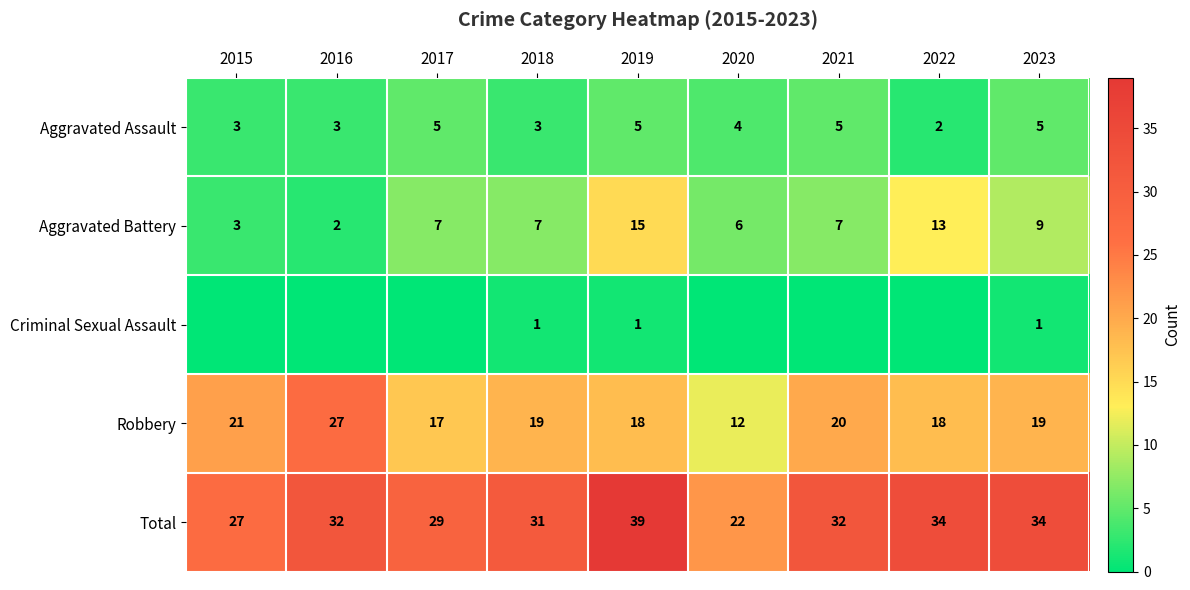

What is the sum of the Robbery values at 2020 and 2018?

31